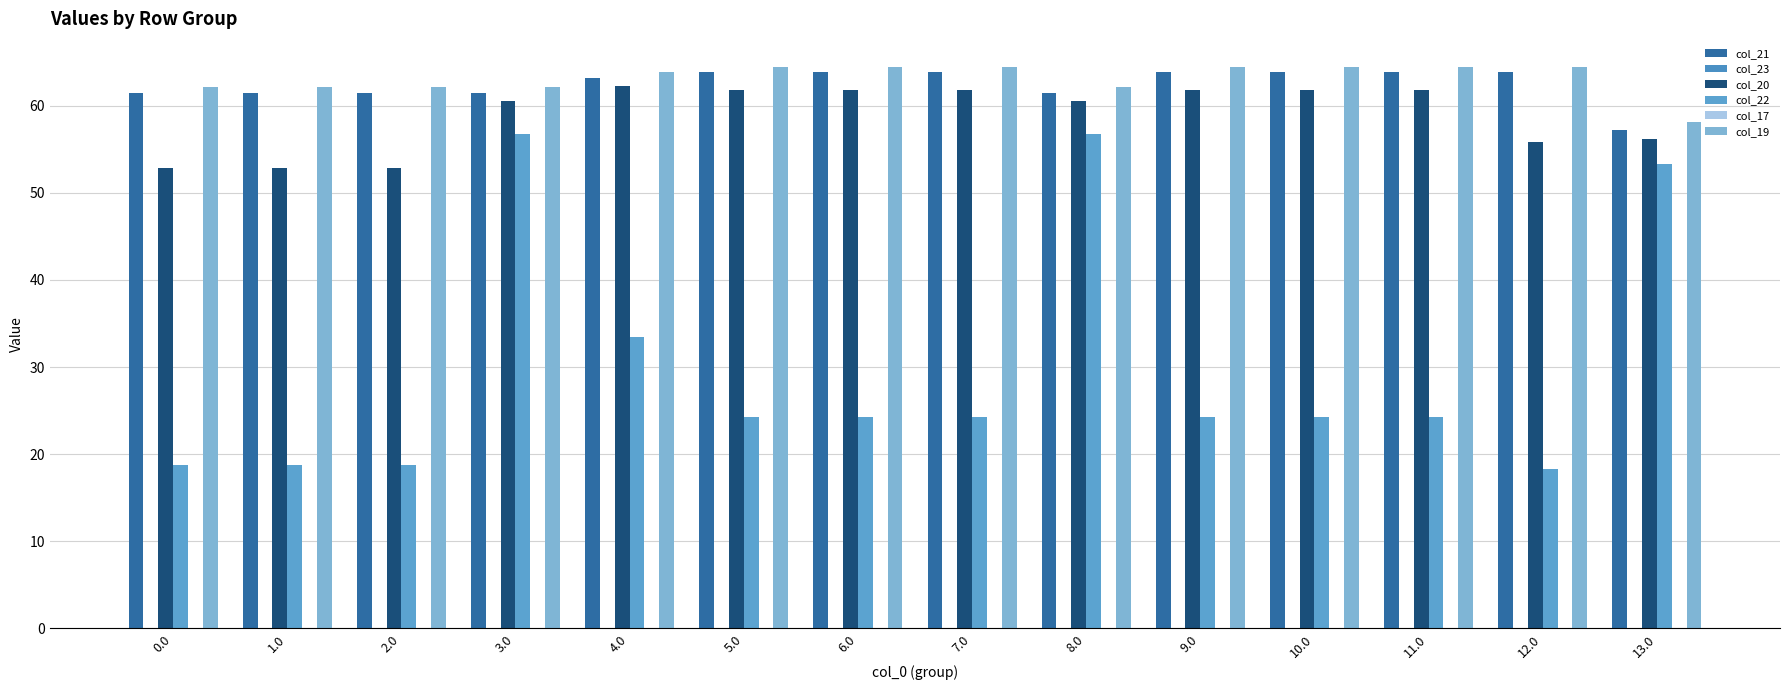

What is the label of the 9th bar from the right?

5.0